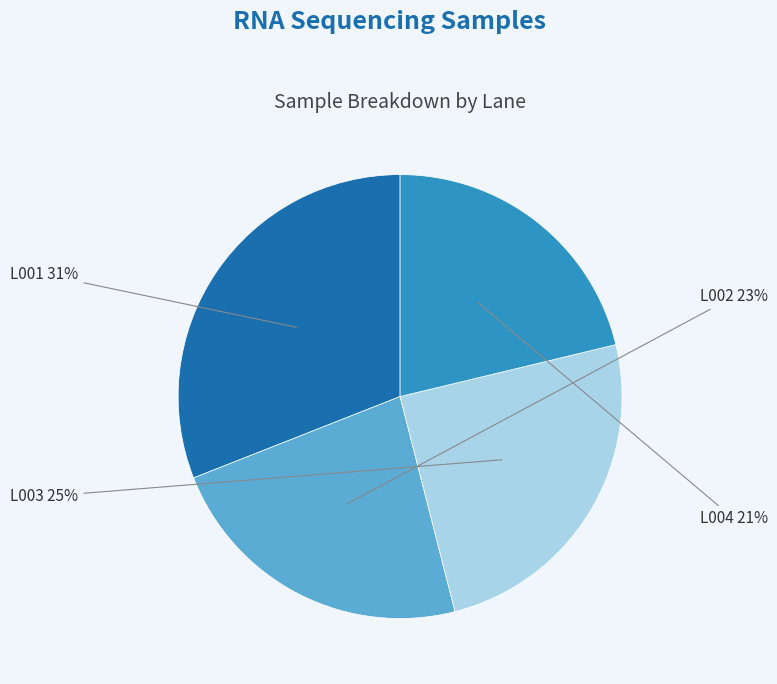

Does any single category account for the majority?

No